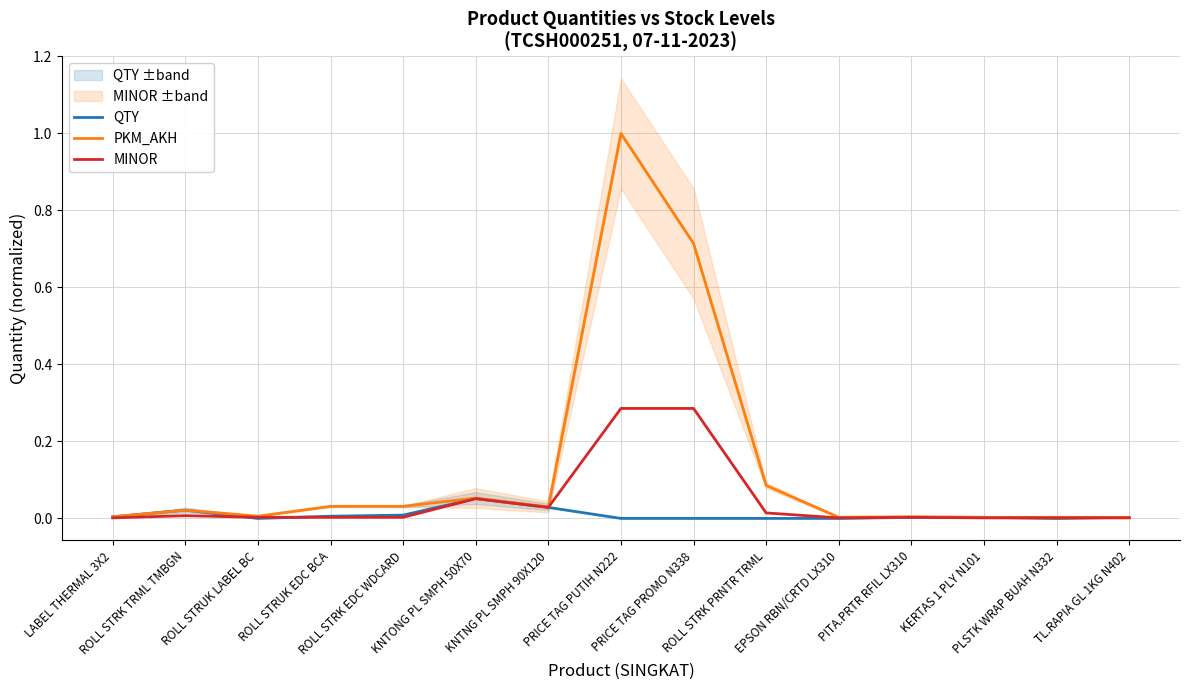

Which category has the highest value in the MINOR series?

PRICE TAG PUTIH N222